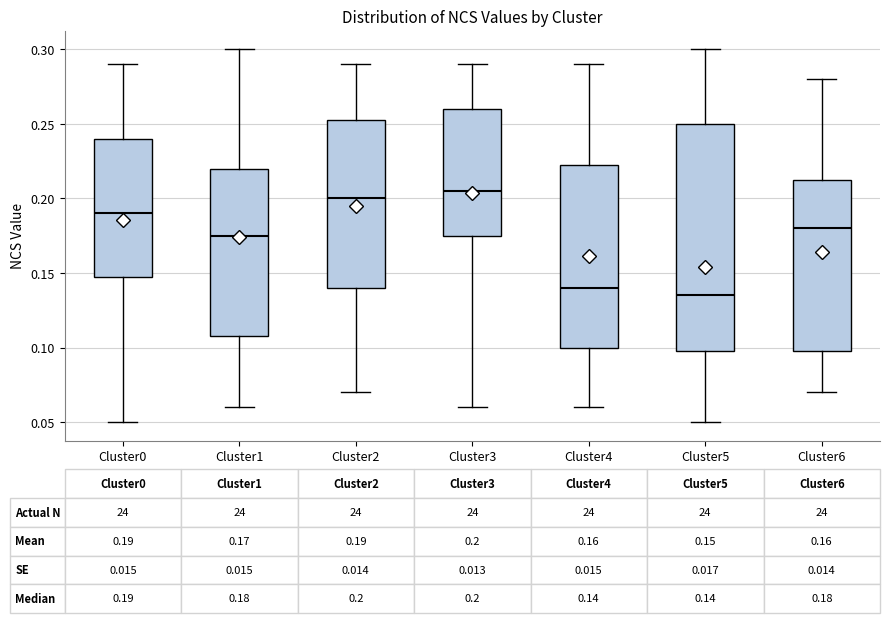

Which box's median line is the highest?

Cluster3